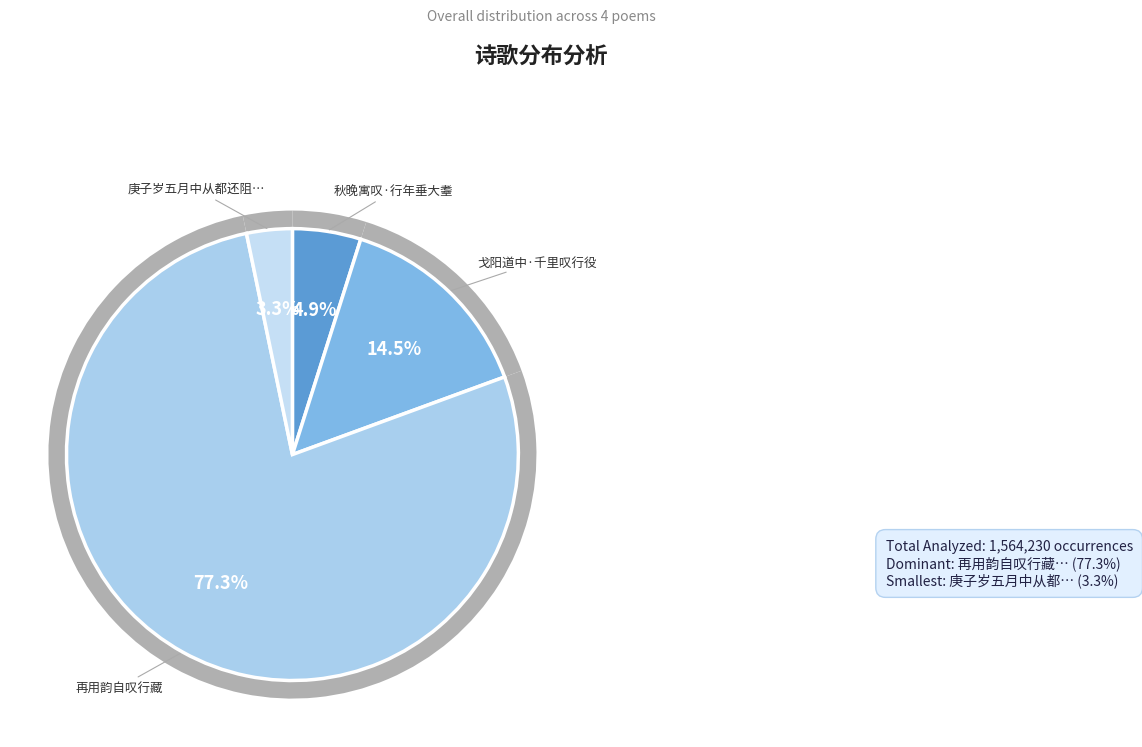

Which category has the biggest portion of the pie?

再用韵自叹行藏